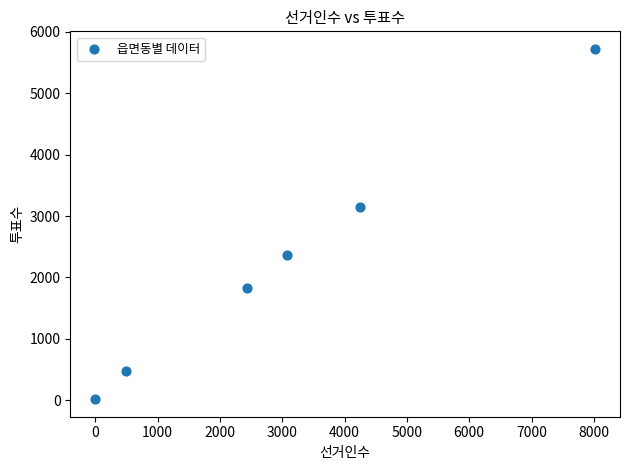

What is the average X value?

3044